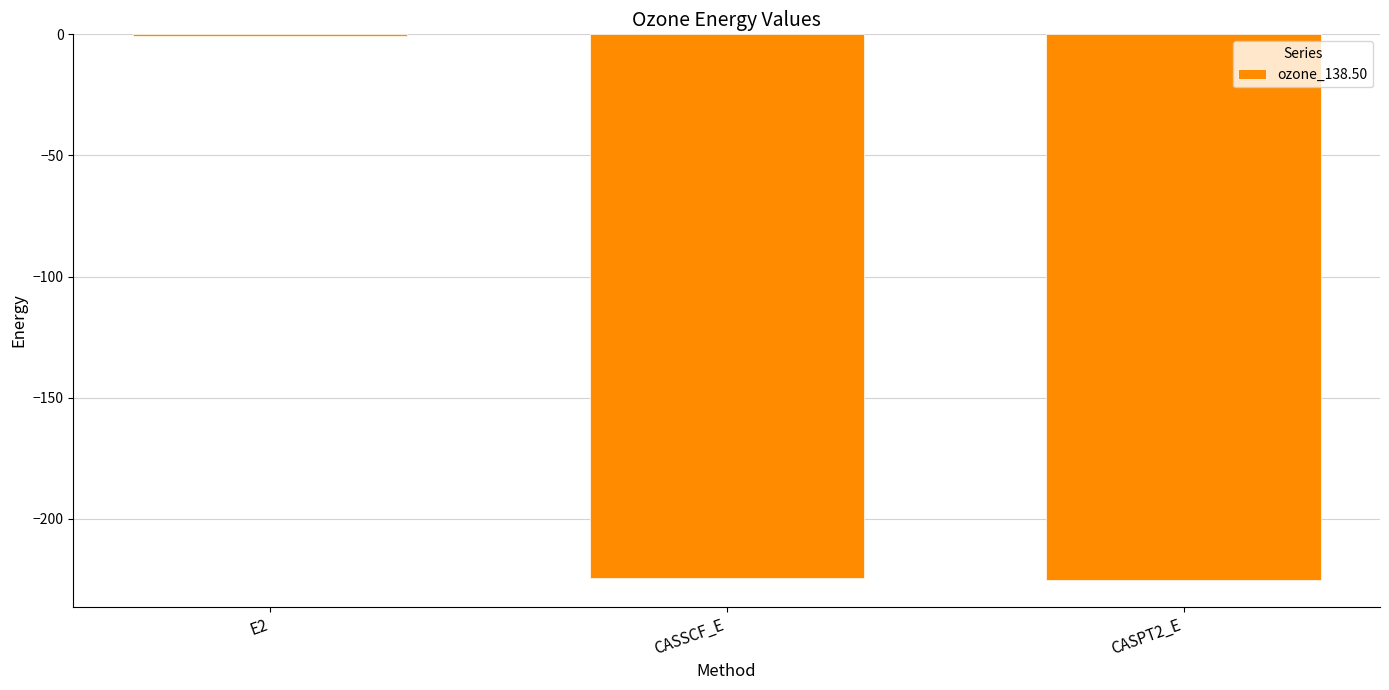

Which category has the highest value across all series?

E2